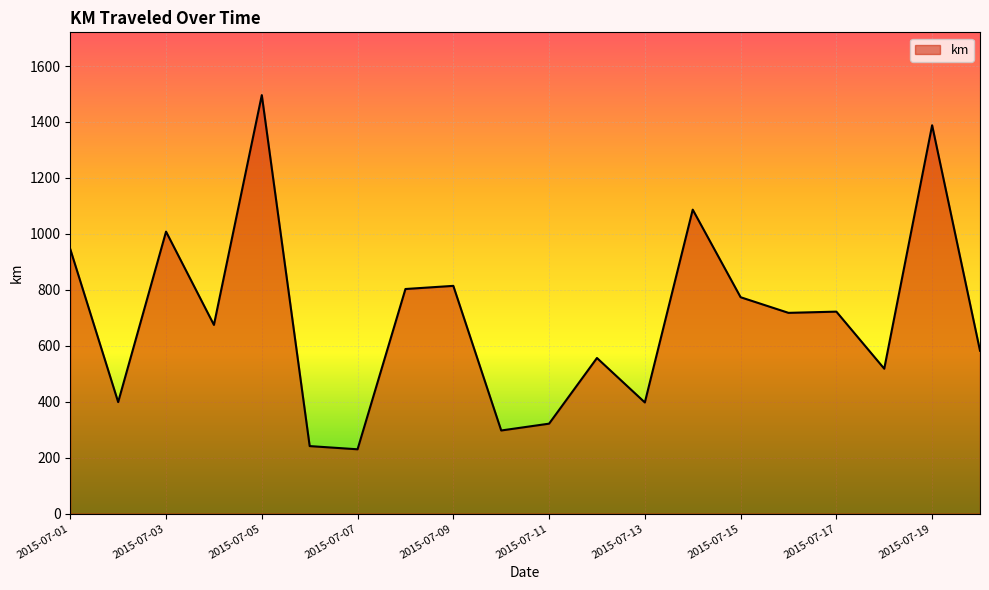

What is the average value?

698.5